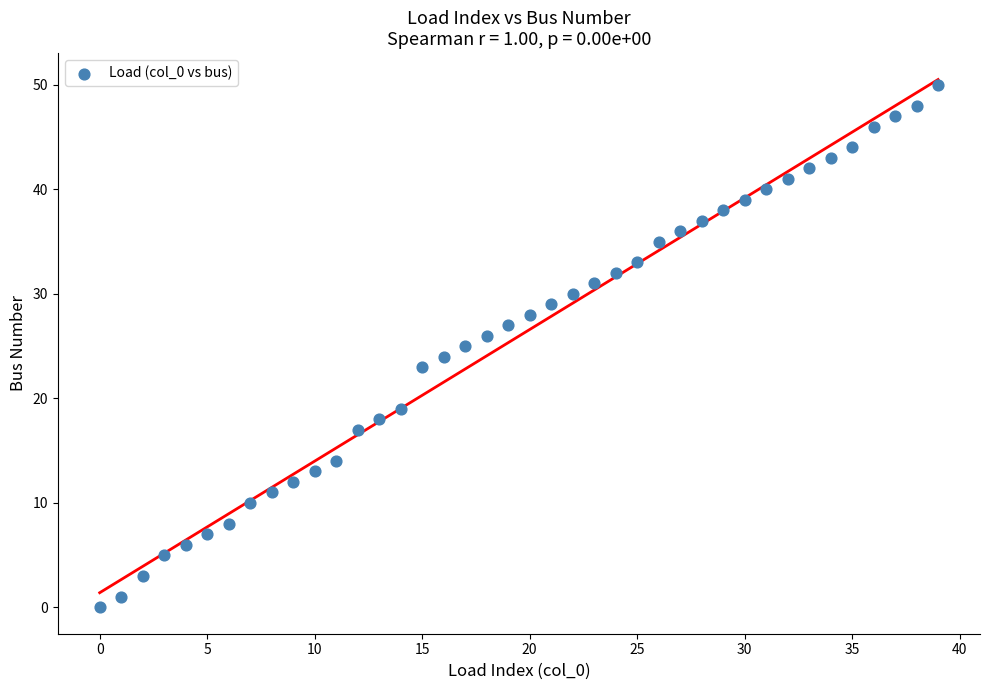

What is the range of Y values (max minus min)?

50